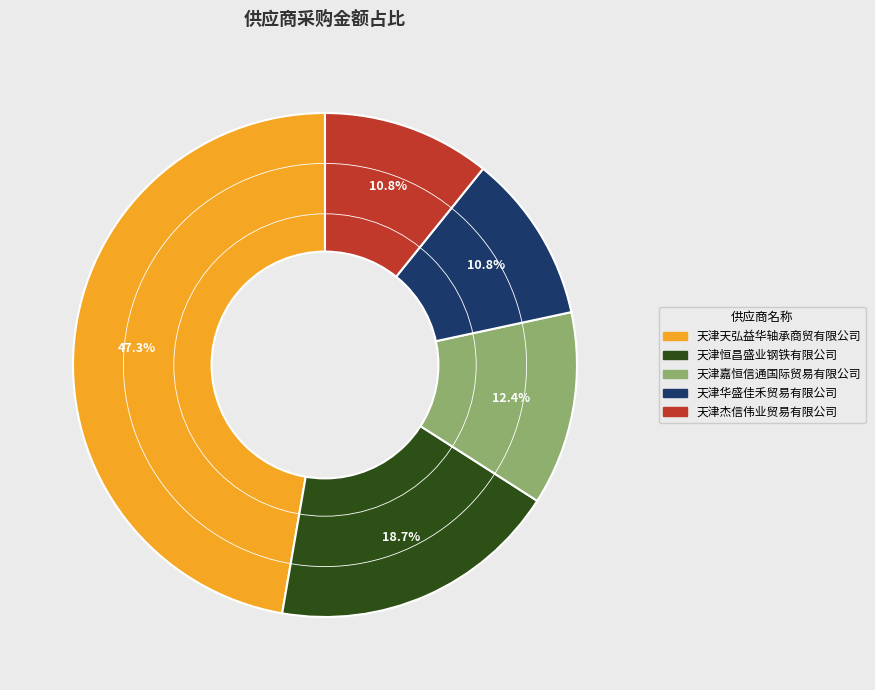

Which slice is the largest?

天津天弘益华轴承商贸有限公司